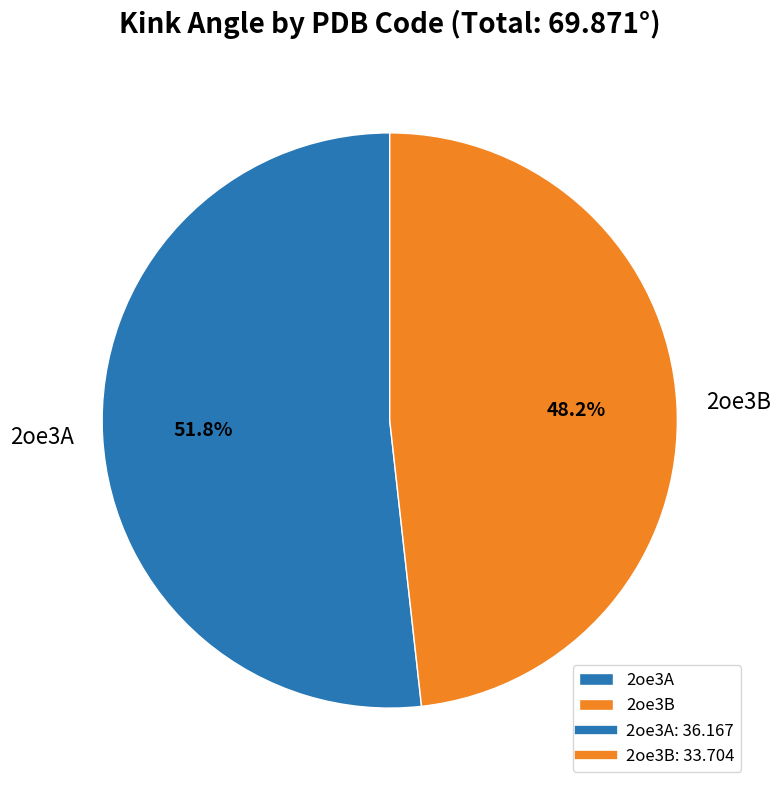

Count the number of slices in the pie.

2